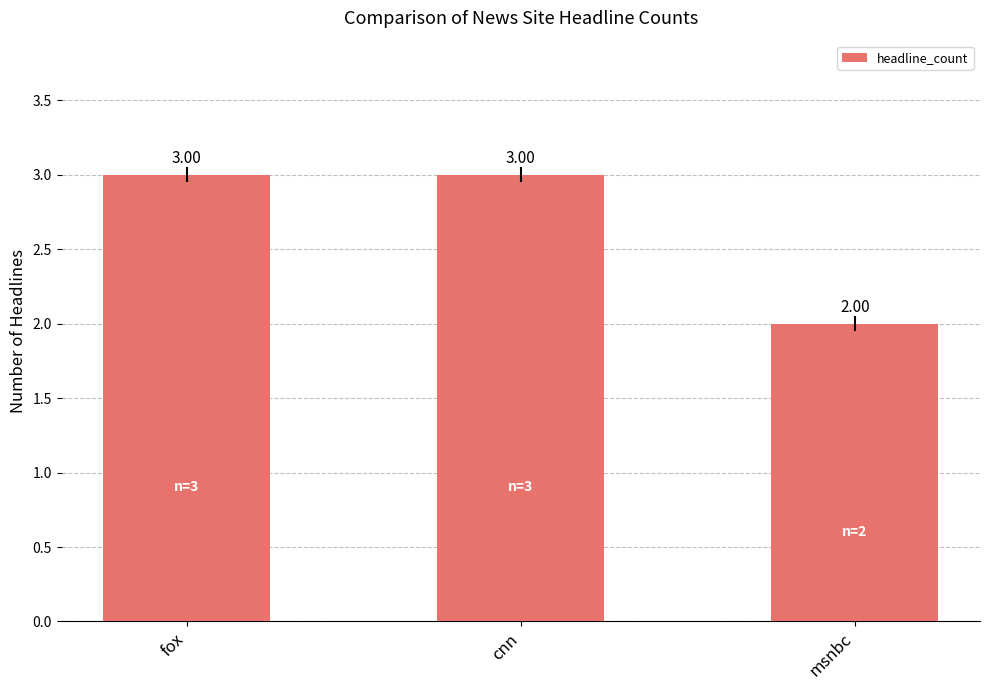

Does the chart contain stacked bars?

No